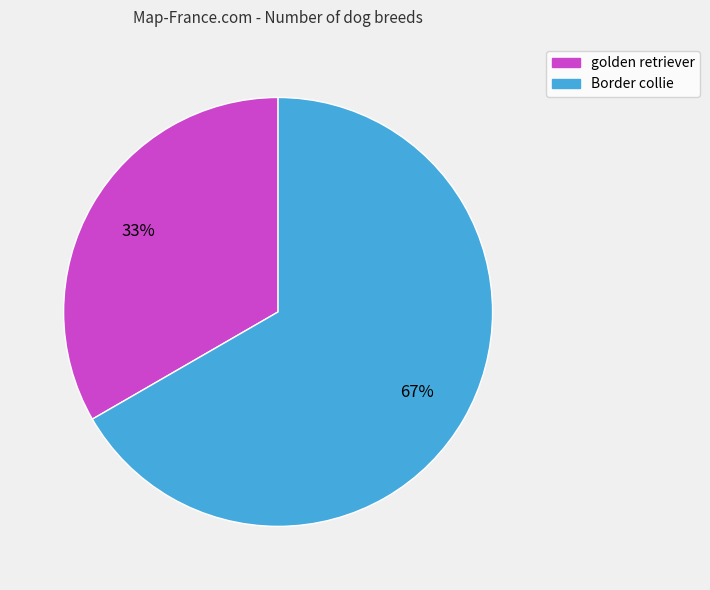

Which category has the biggest portion of the pie?

Border collie